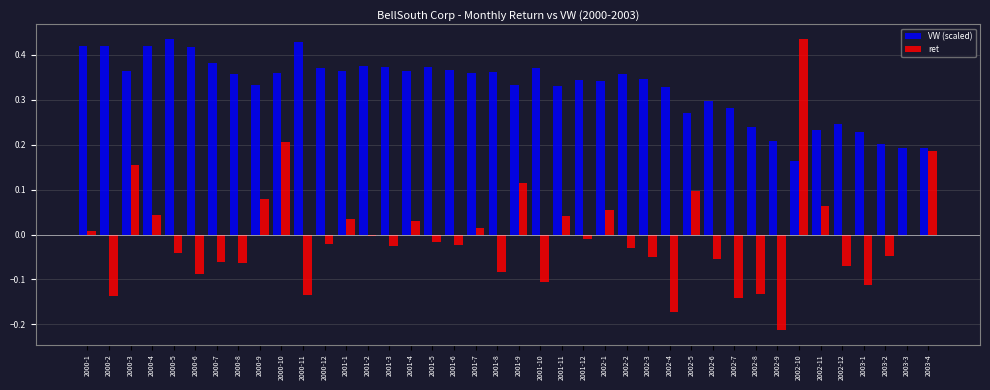

Which series has the largest total across all categories?

VW (scaled)